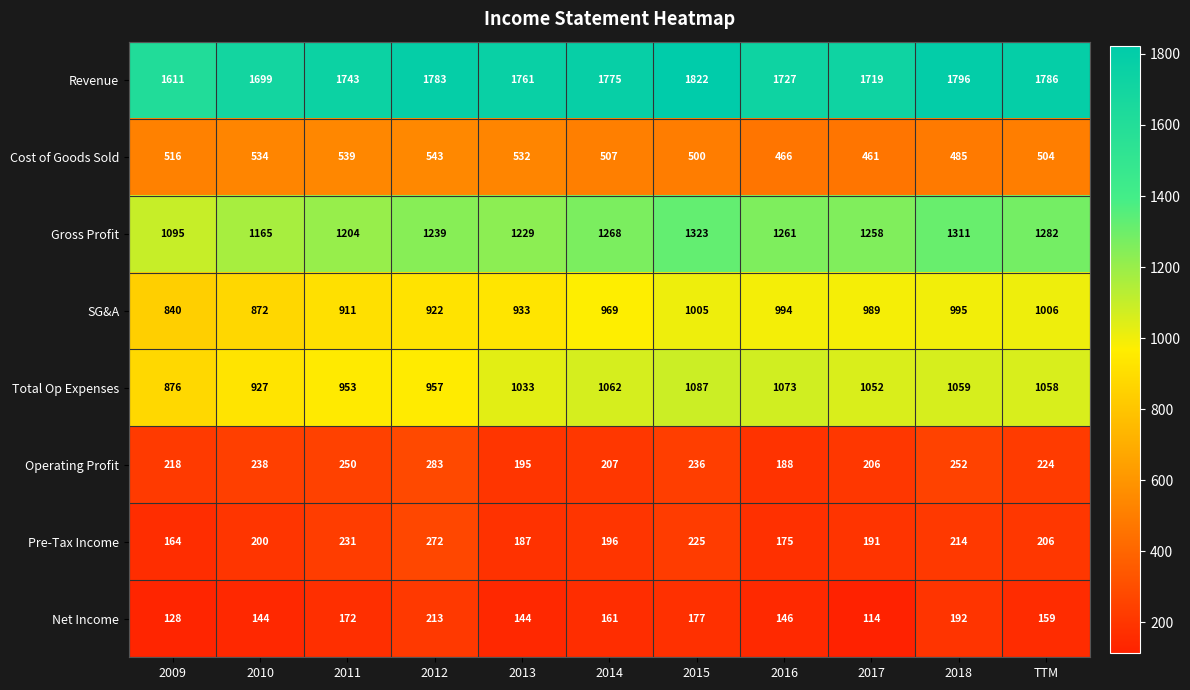

Rank the series at TTM from lowest to highest value.

Net Income, Pre-Tax Income, Operating Profit, Cost of Goods Sold, SG&A, Total Op Expenses, Gross Profit, Revenue